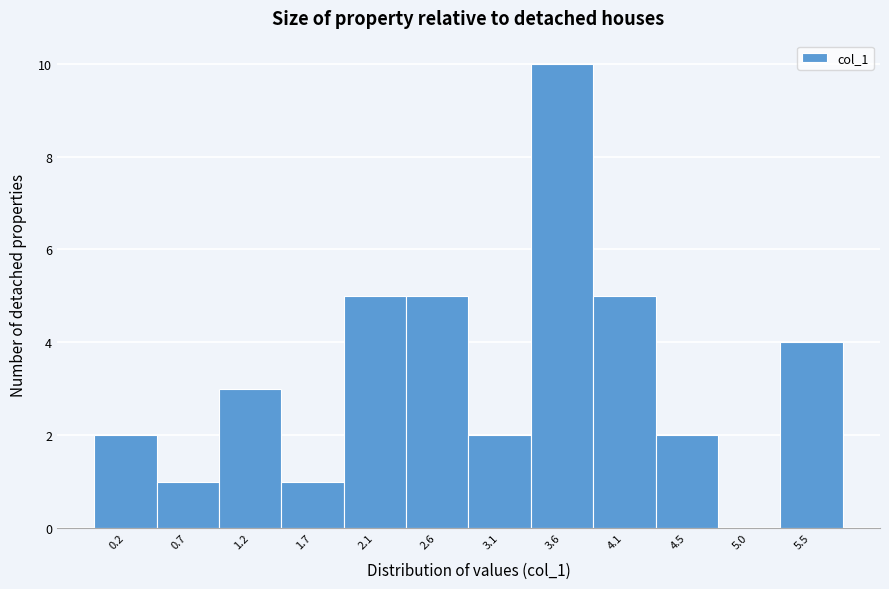

Reading left to right, transcribe this chart: for each bar, give the range it covers on the x-axis and its height. Neither the bar edges nor the heights are printed on the chart, so give them approximately, as read against the axes.

0.00 to 0.50: 2
0.50 to 0.95: 1
0.95 to 1.45: 3
1.45 to 1.90: 1
1.90 to 2.40: 5
2.40 to 2.85: 5
2.85 to 3.35: 2
3.35 to 3.80: 10
3.80 to 4.30: 5
4.30 to 4.75: 2
4.75 to 5.25: 0
5.25 to 5.70: 4